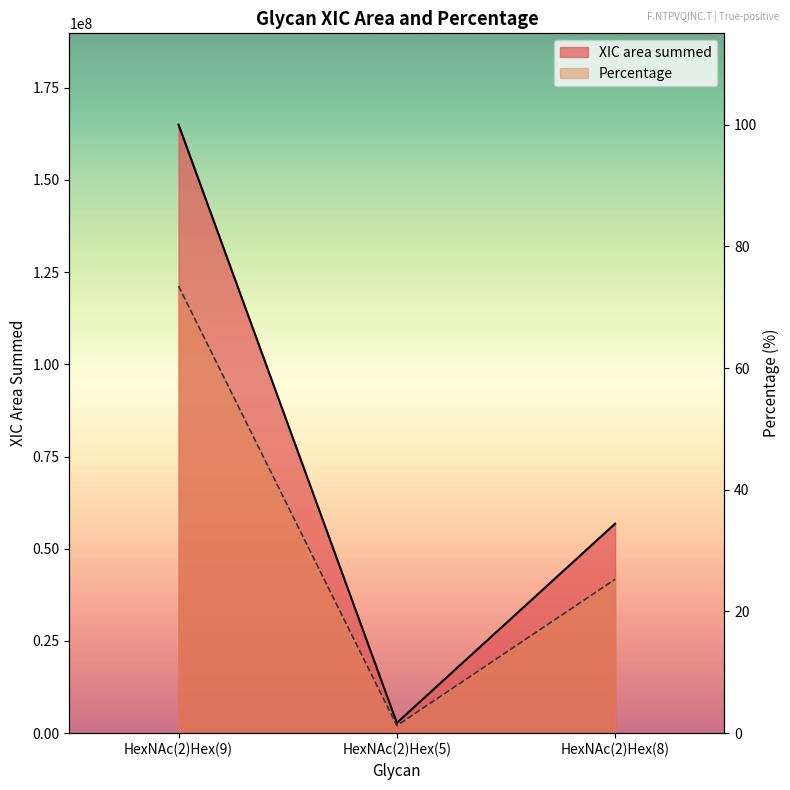

Which series has the widest spread of values?

XIC area summed